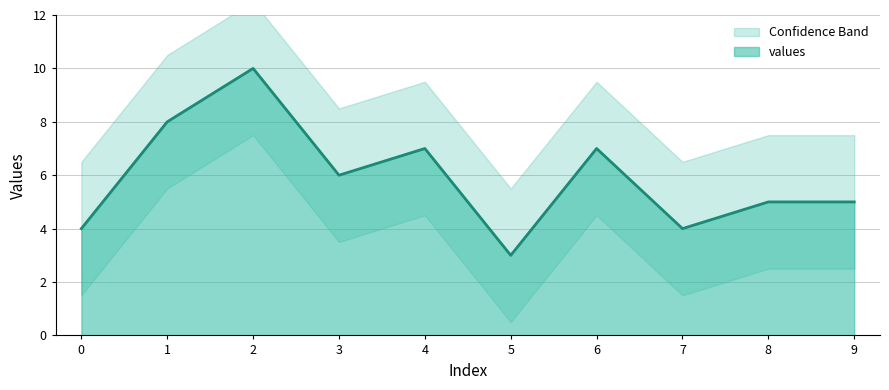

True or false: the data shows 16 at 2.

False